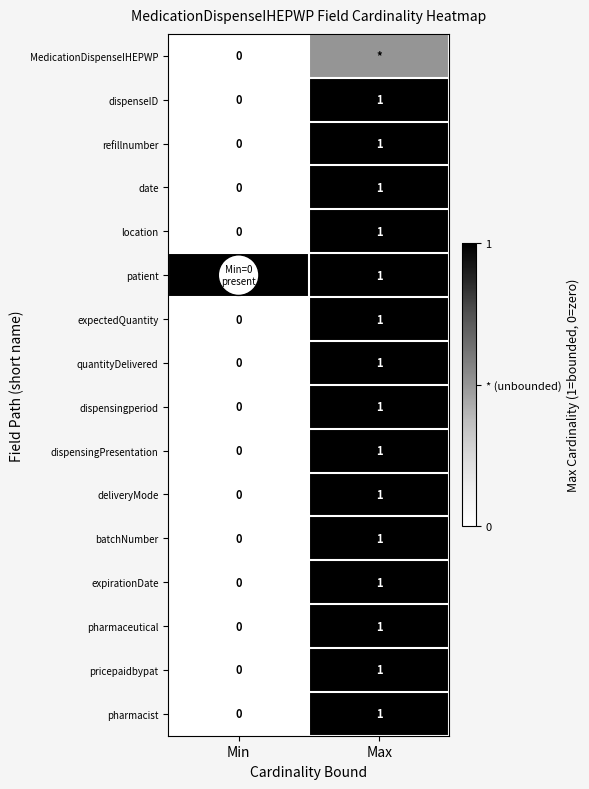

The value of dispensingperiod at Min is 0.0. True or false?

True